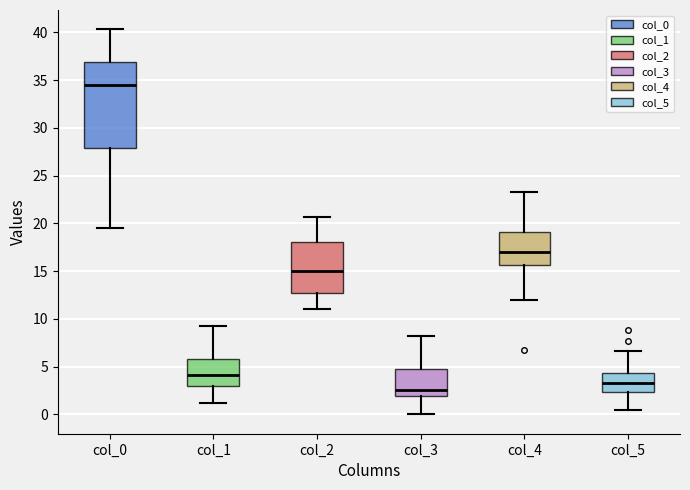

Reading left to right, transcribe this box plot: for each box, give where its median line is, the range the box spans, and where its two whiskers end, as read against the y-axis. The values are not printed on the chart, so give them approximately, as read against the axis.

col_0: median 34.5, box 28.0 to 37.0, whiskers 19.5 to 40.5
col_1: median 4.0, box 3.0 to 6.0, whiskers 1.5 to 9.5
col_2: median 15.0, box 13.0 to 18.0, whiskers 11.0 to 20.5
col_3: median 2.5, box 2.0 to 5.0, whiskers 0.0 to 8.0
col_4: median 17.0, box 15.5 to 19.0, whiskers 12.0 to 23.5
col_5: median 3.5, box 2.5 to 4.5, whiskers 0.5 to 6.5